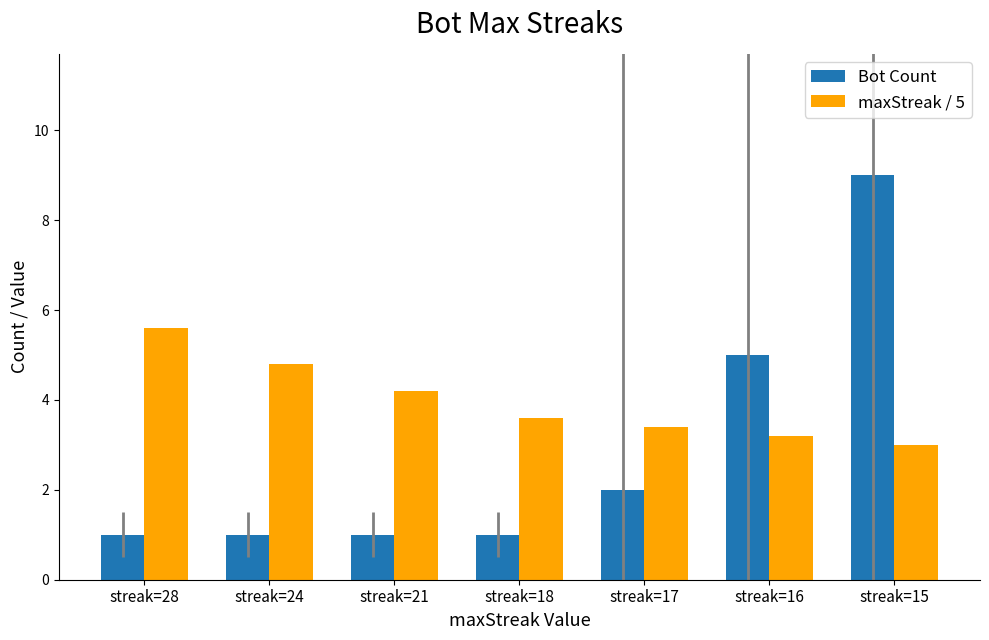

The Bot Count series shows 2.0 at streak=17. True or false?

True